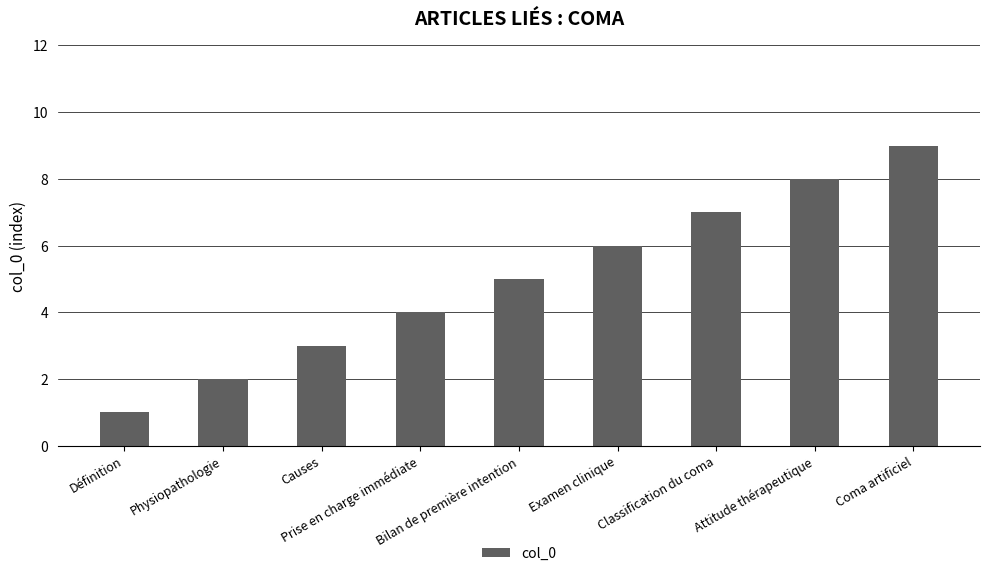

What is the smallest value displayed?

1